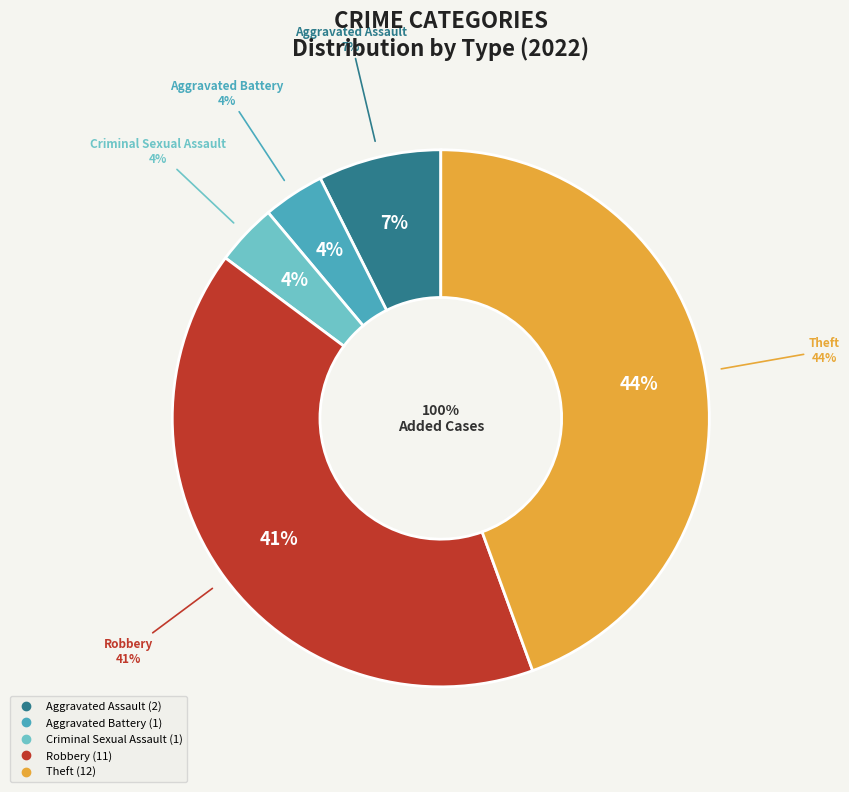

How many segments does this pie chart have?

5